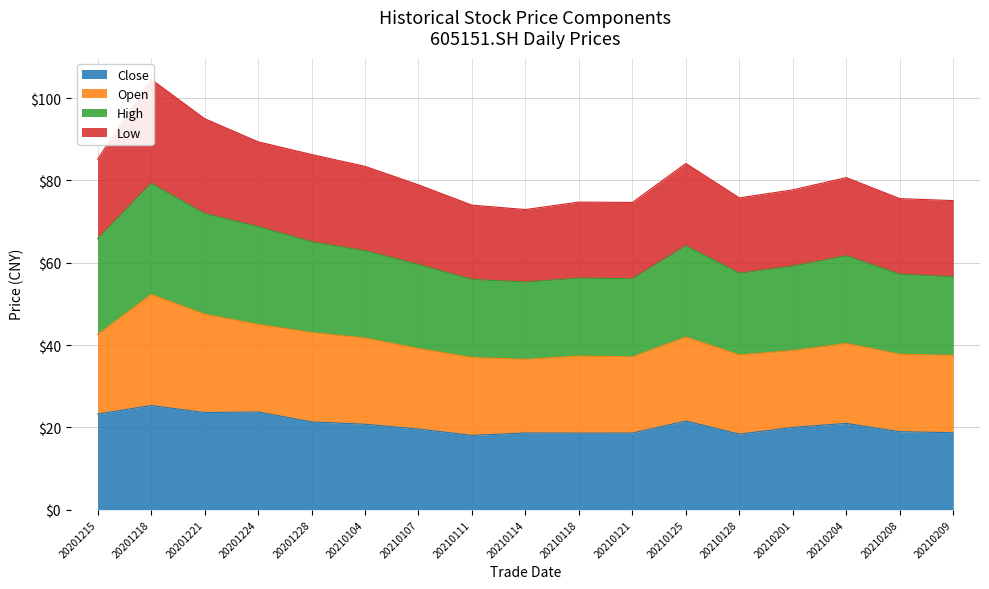

Which has a higher value, 20201215 or 20210125?

20201215